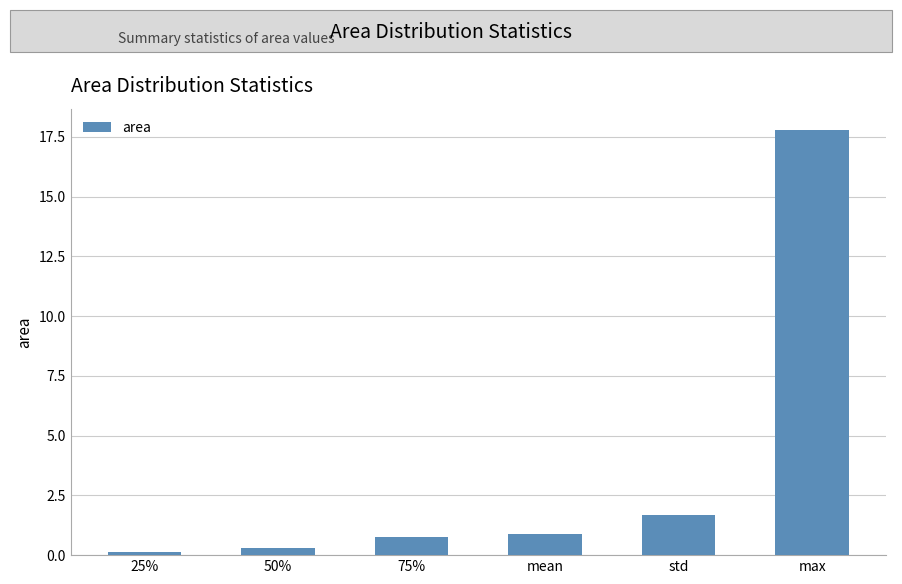

True or false: the data shows 0.1 at 25%.

True